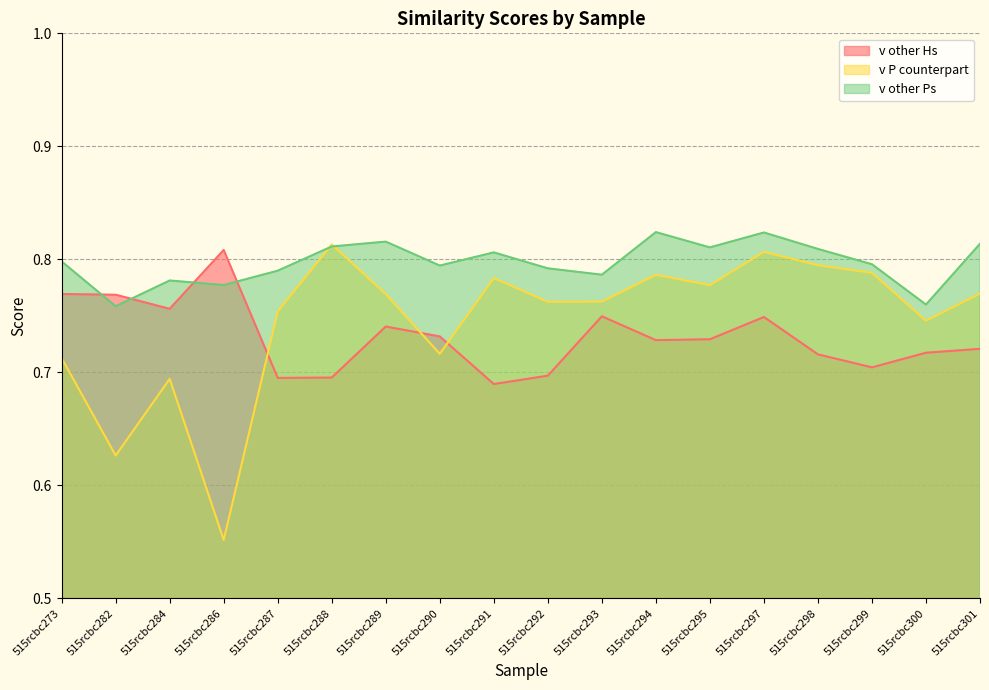

What is the total value across all series at 515rcbc301?

2.3